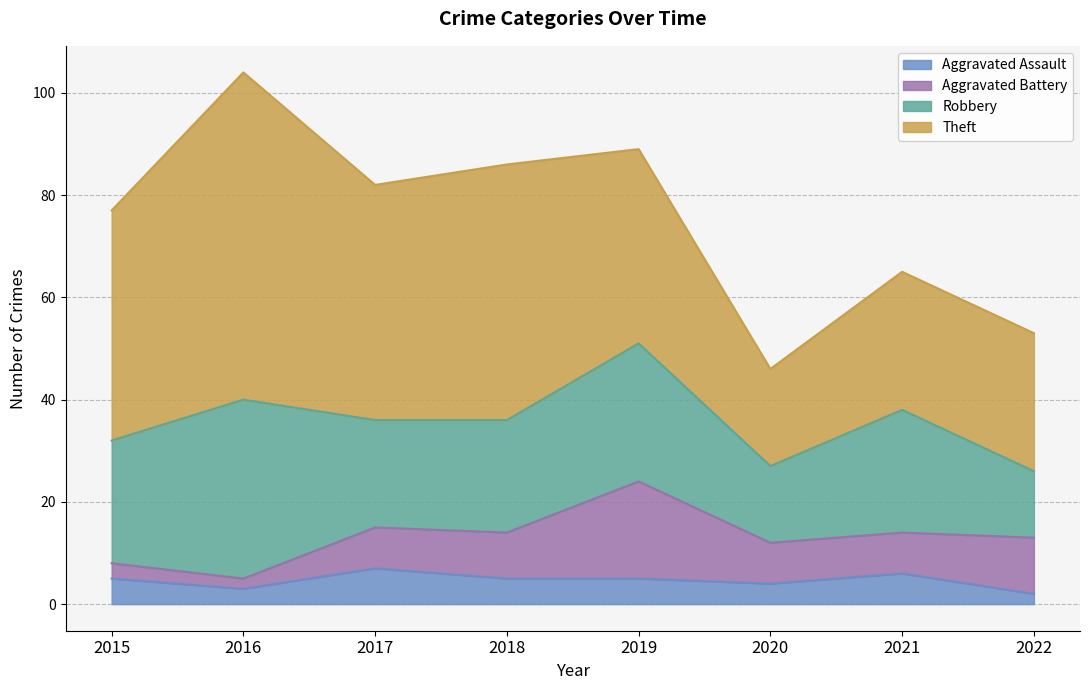

At how many categories does at least one series exceed 44?

4